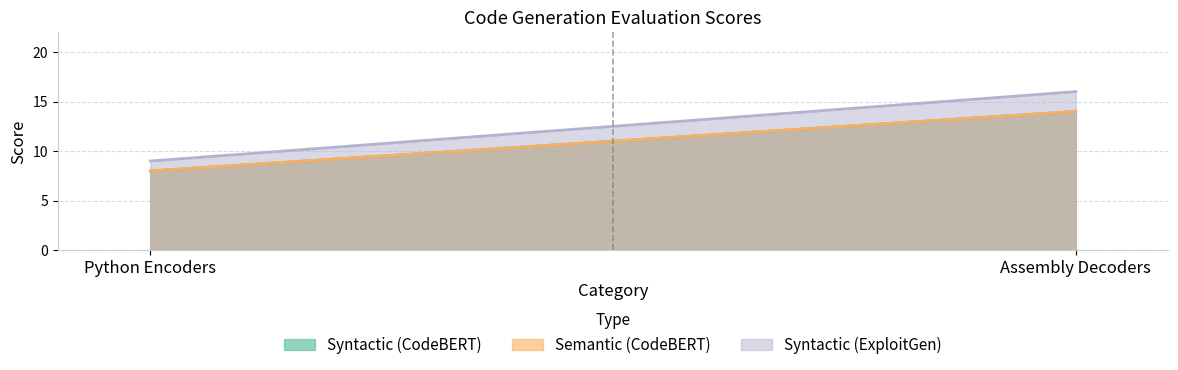

Which category has the highest value in the Syntactic (ExploitGen) series?

Assembly Decoders